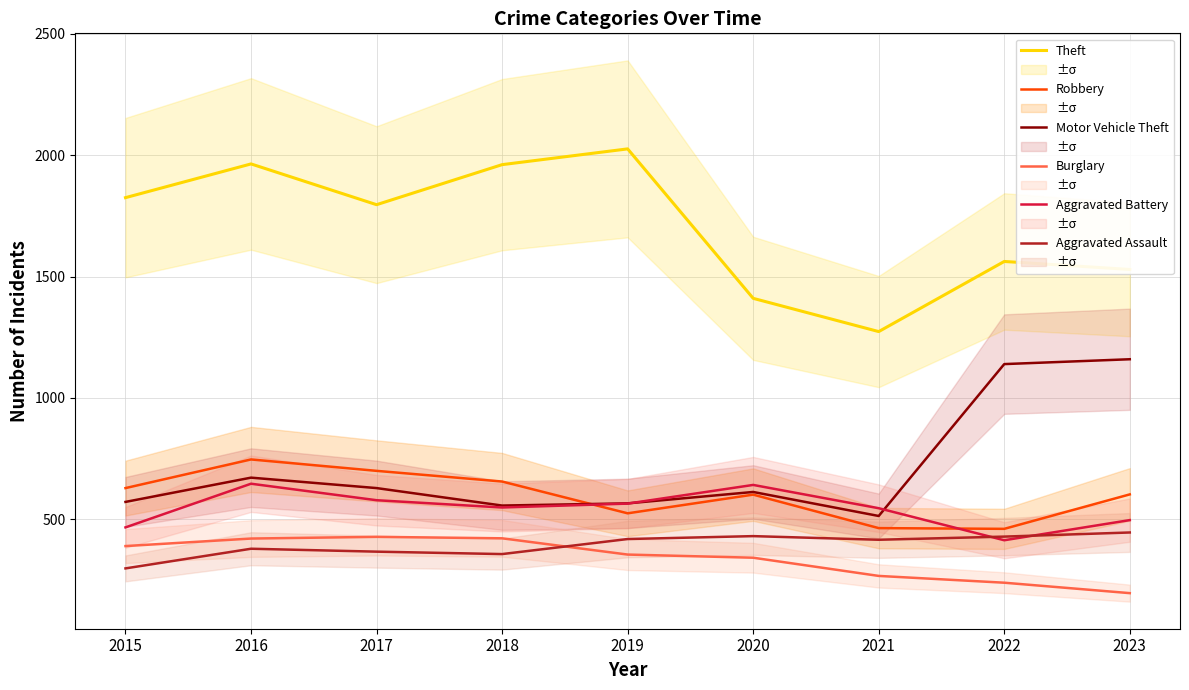

Reading right to left, extract all data points from this chart.

Theft: 2023=1529	2022=1562	2021=1273	2020=1410	2019=2026	2018=1961	2017=1796	2016=1964	2015=1825
Robbery: 2023=602	2022=460	2021=463	2020=601	2019=524	2018=655	2017=699	2016=746	2015=628
Motor Vehicle Theft: 2023=1159	2022=1139	2021=513	2020=612	2019=565	2018=556	2017=628	2016=671	2015=571
Burglary: 2023=195	2022=238	2021=266	2020=341	2019=354	2018=421	2017=427	2016=420	2015=389
Aggravated Battery: 2023=496	2022=413	2021=545	2020=641	2019=564	2018=548	2017=578	2016=646	2015=466
Aggravated Assault: 2023=445	2022=428	2021=415	2020=430	2019=418	2018=356	2017=366	2016=378	2015=297